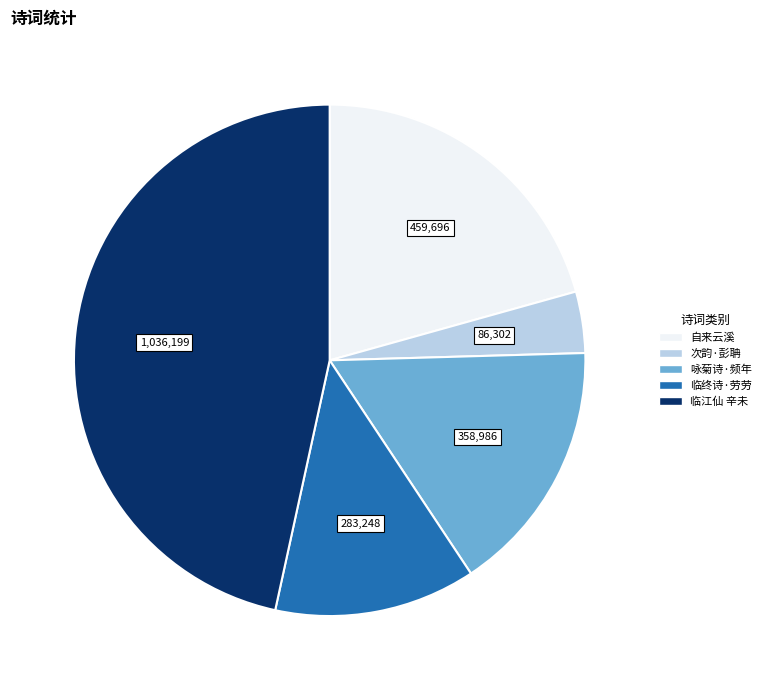

Does any single category account for the majority?

No